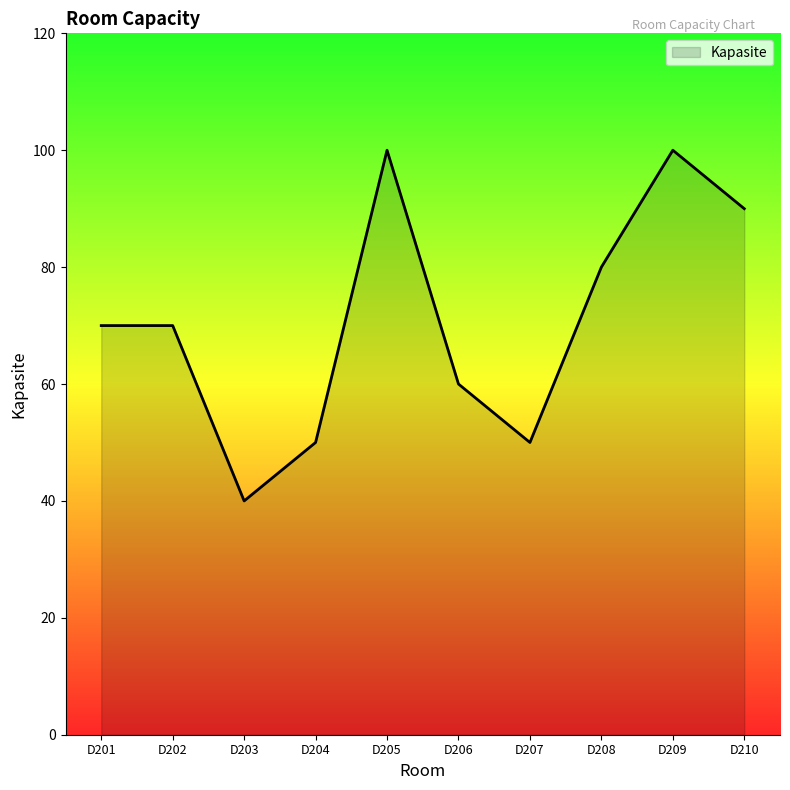

Count the values in the range 50 to 90.

7